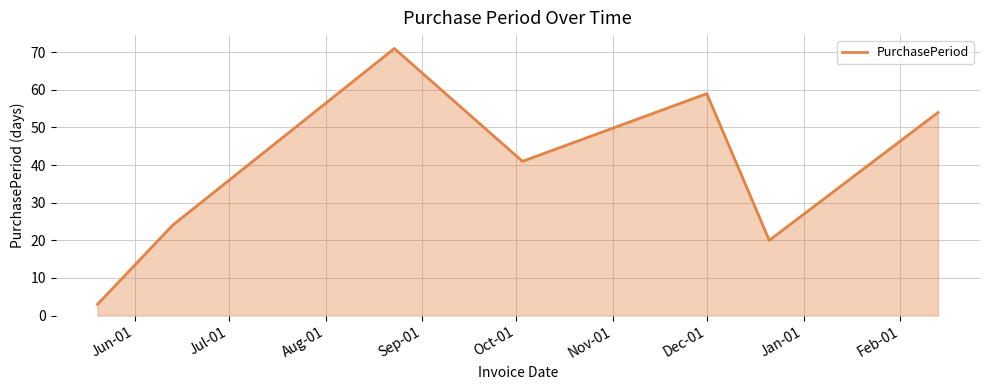

True or false: the data has more than 2 interior local peaks.

False